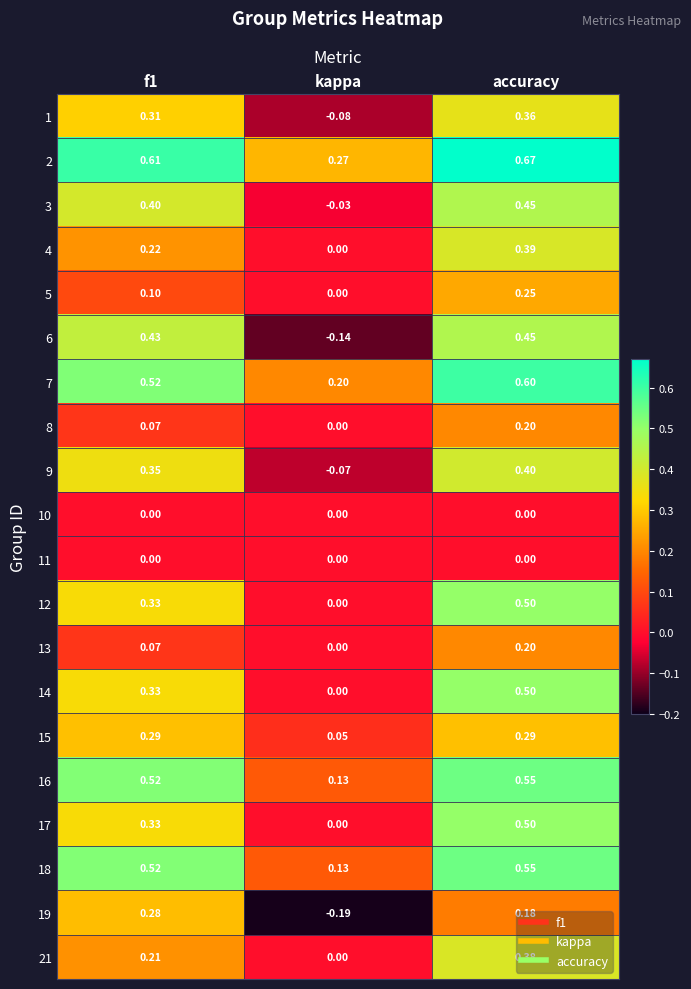

At which category does the chart reach its minimum across all series?

kappa